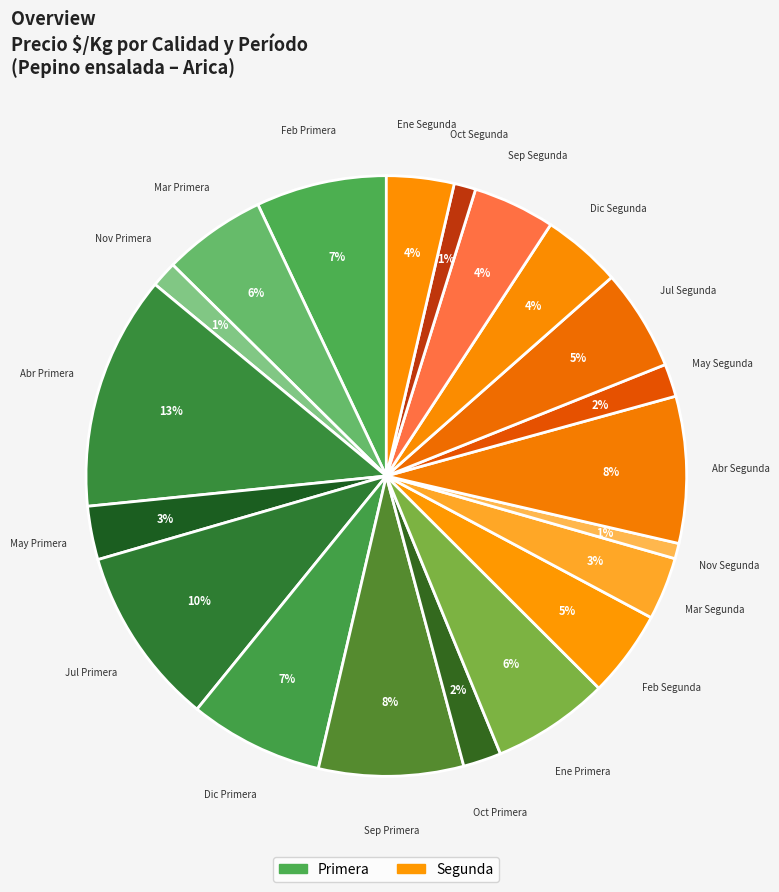

What is the smallest slice in the pie chart?

Segunda